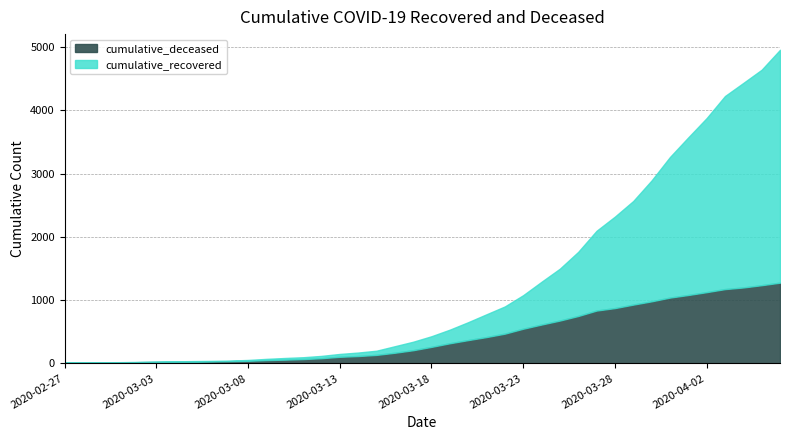

Is the value of cumulative_deceased at 2020-03-18 greater than the value of cumulative_recovered at 2020-04-05?

No